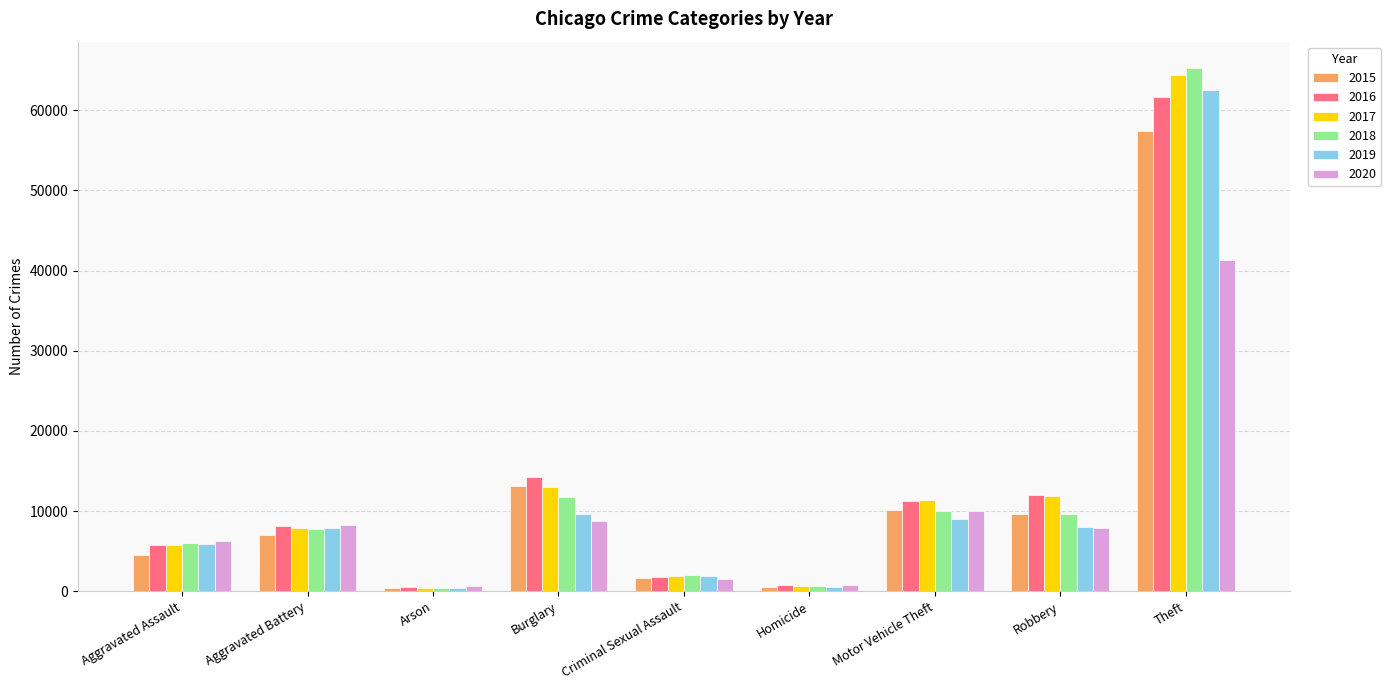

Is it true that 2017 equals 8126 at Aggravated Assault?

False